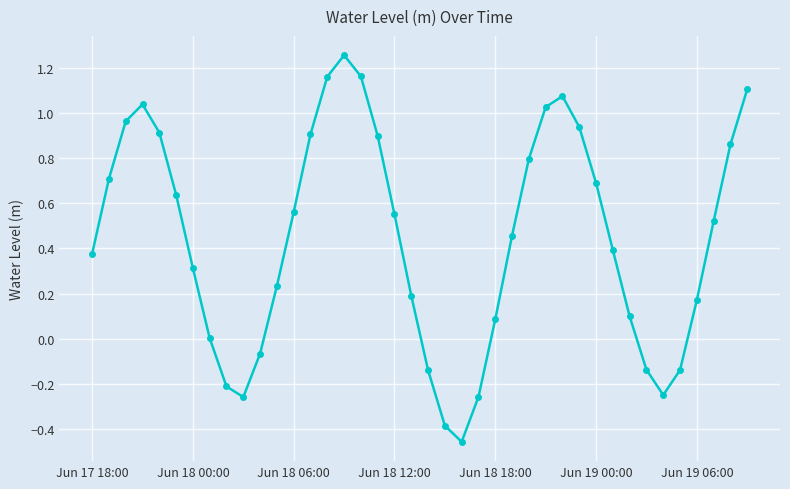

Count the number of categories in the chart.

40